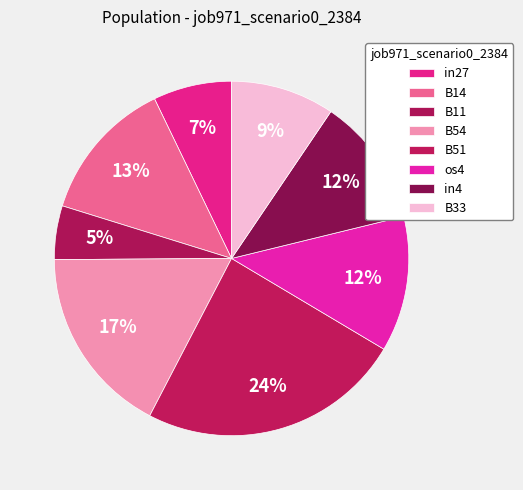

What portion of the pie excludes in27?

92.8%